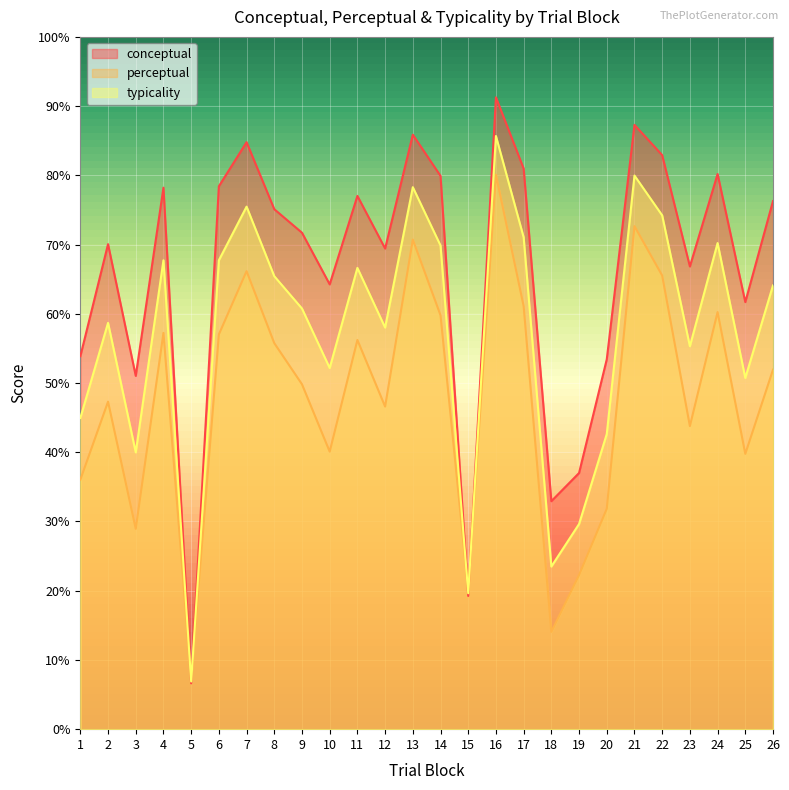

At which label does perceptual first exceed 51?

4